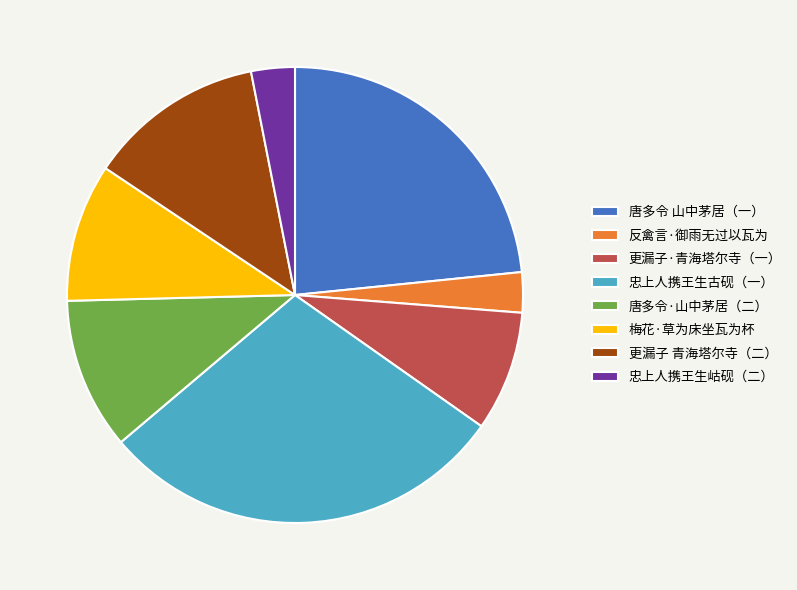

Which category has the biggest portion of the pie?

忠上人携王生古砚（一）